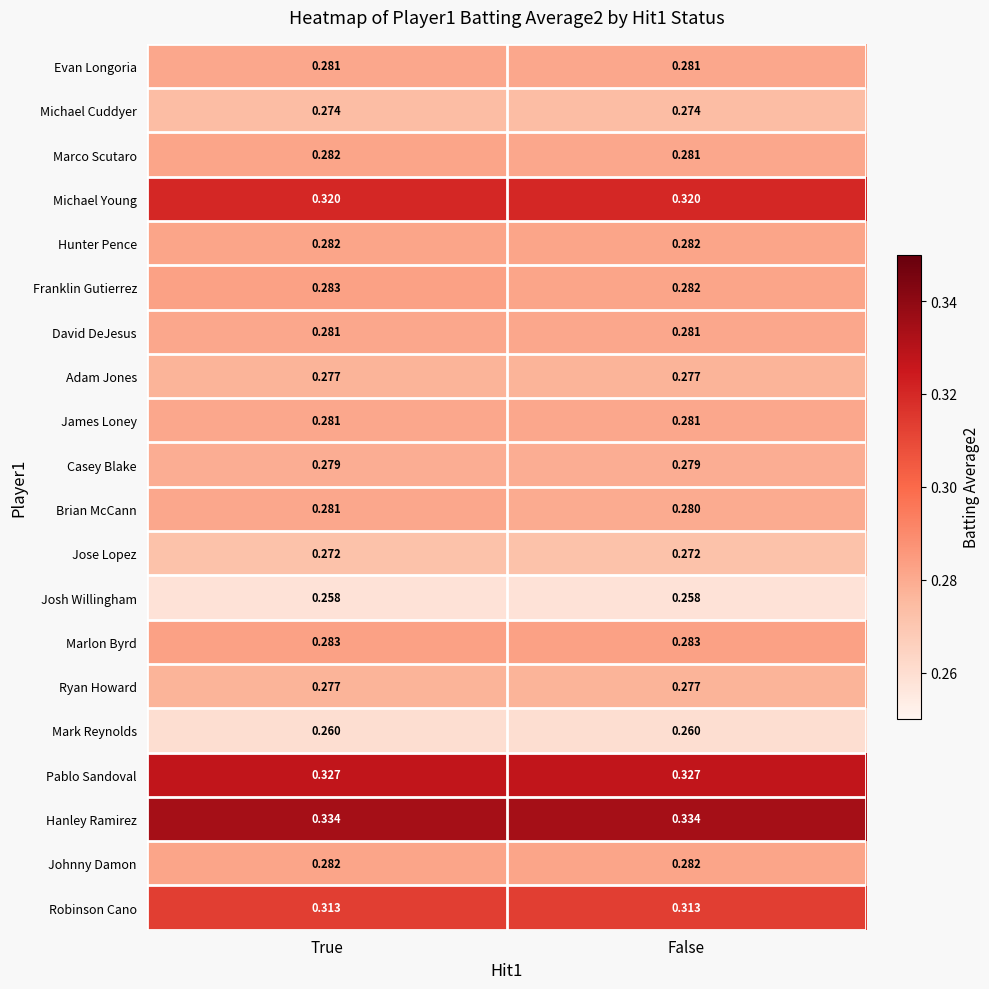

Which series has the largest total across all categories?

Hanley Ramirez